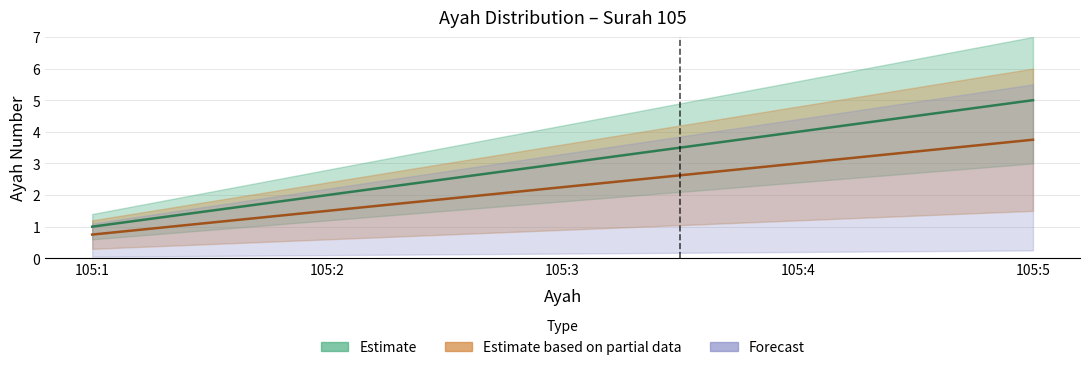

Reading left to right, transcribe all the data shown in this chart.

1	2	3	4	5